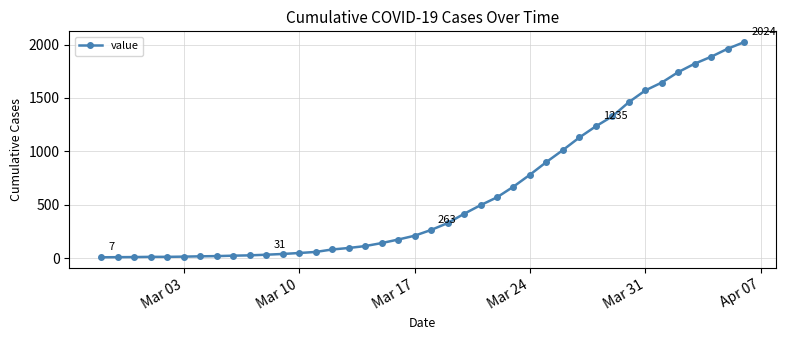

What is the average value?

609